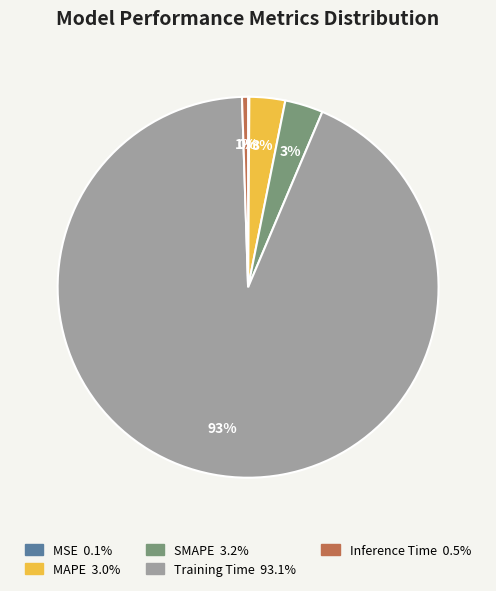

What is the largest slice in the pie chart?

Training Time